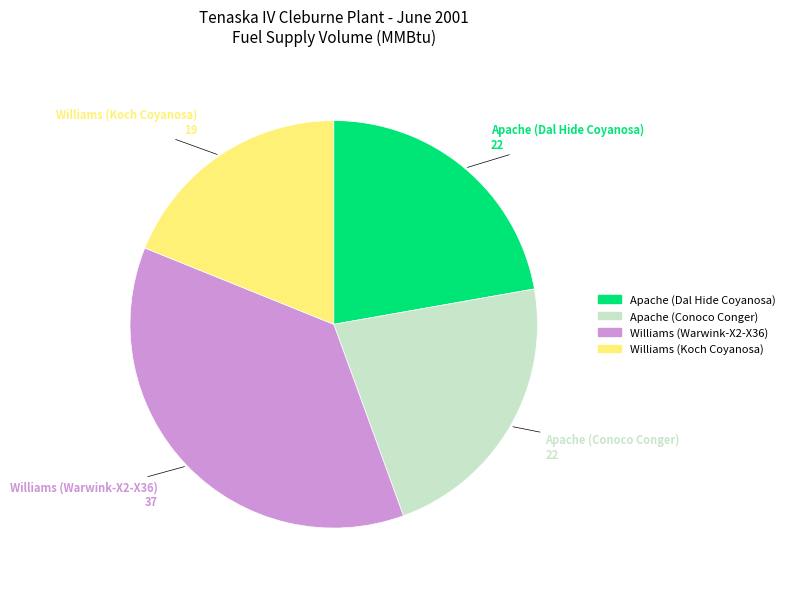

Is the sum of Apache (Conoco Conger) and Williams (Koch Coyanosa) greater than half?

No